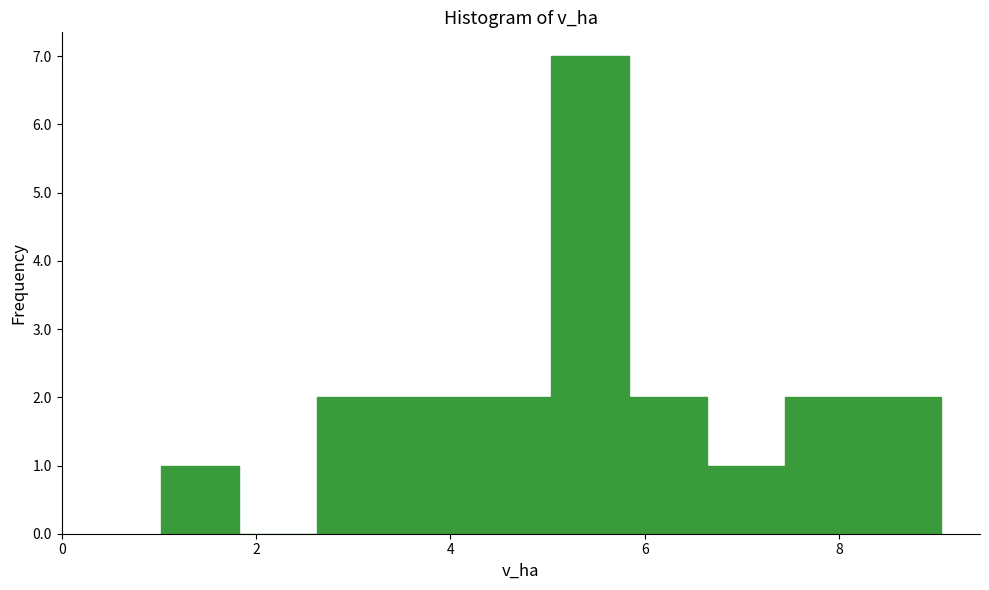

Reading left to right, list every bar in this chart as the range it spans on the x-axis followed by its height. Neither the bar edges nor the heights are printed on the chart, so give them approximately, as read against the axes.

1.0 to 1.8: 1
1.8 to 2.6: 0
2.6 to 3.4: 2
3.4 to 4.2: 2
4.2 to 5.0: 2
5.0 to 5.8: 7
5.8 to 6.6: 2
6.6 to 7.4: 1
7.4 to 8.2: 2
8.2 to 9.0: 2